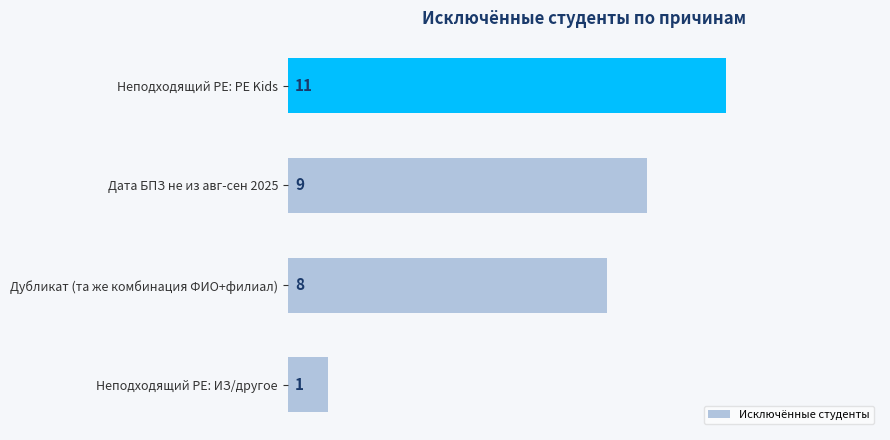

Where is the data nearest to the value 6?

Дубликат (та же комбинация ФИО+филиал)